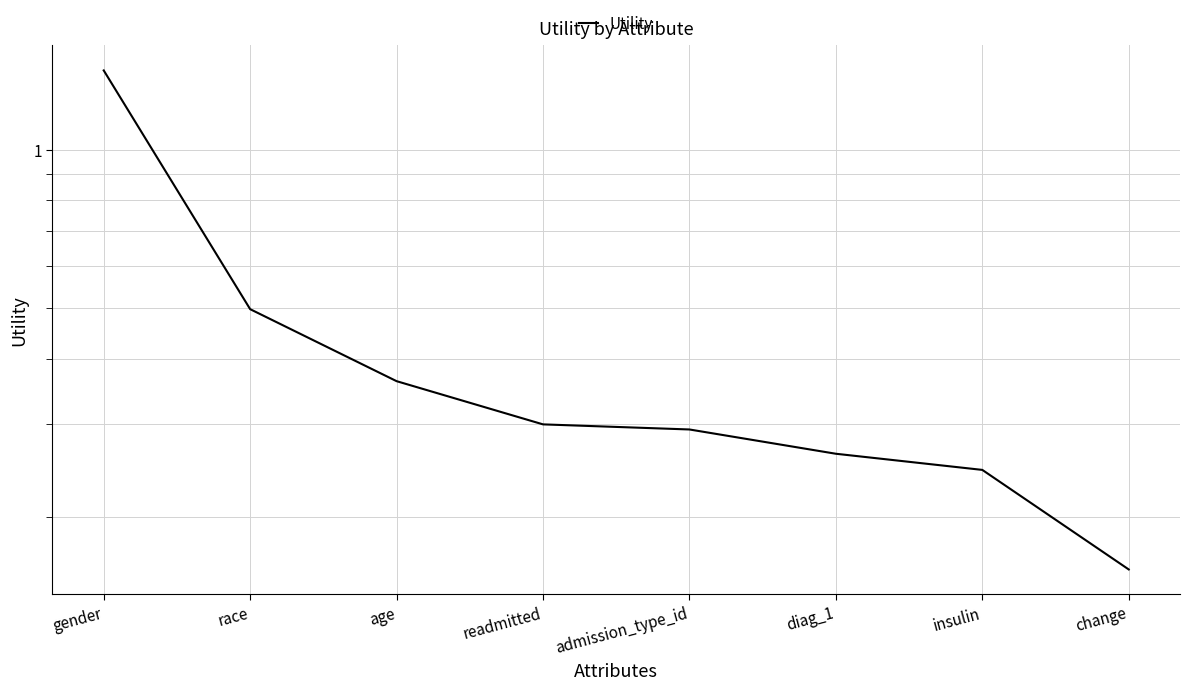

Rank the categories by value from highest to lowest.

gender, race, age, readmitted, admission_type_id, diag_1, insulin, change